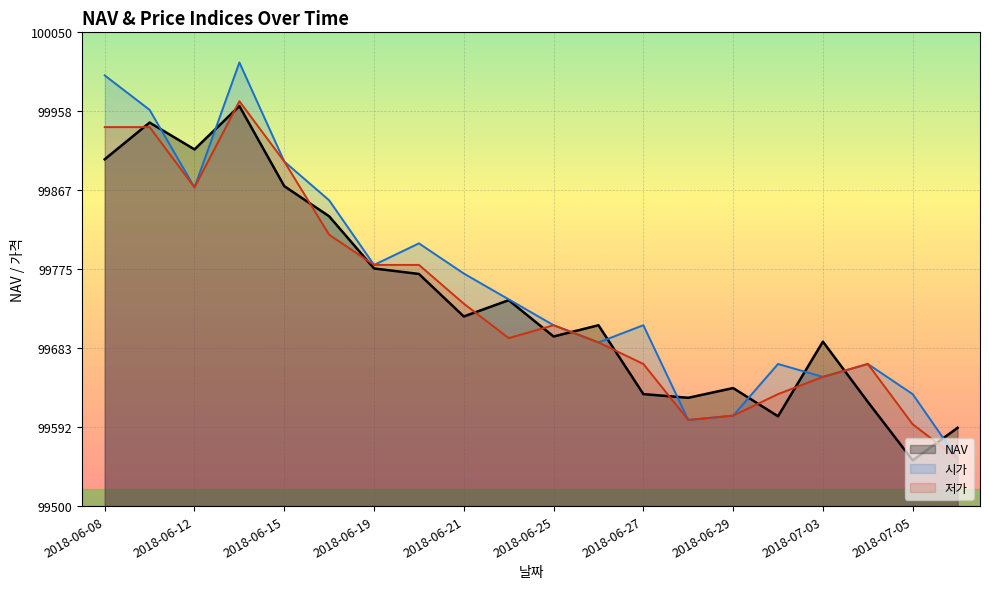

The 시가 series shows 62834.1 at 2018-06-14. True or false?

False